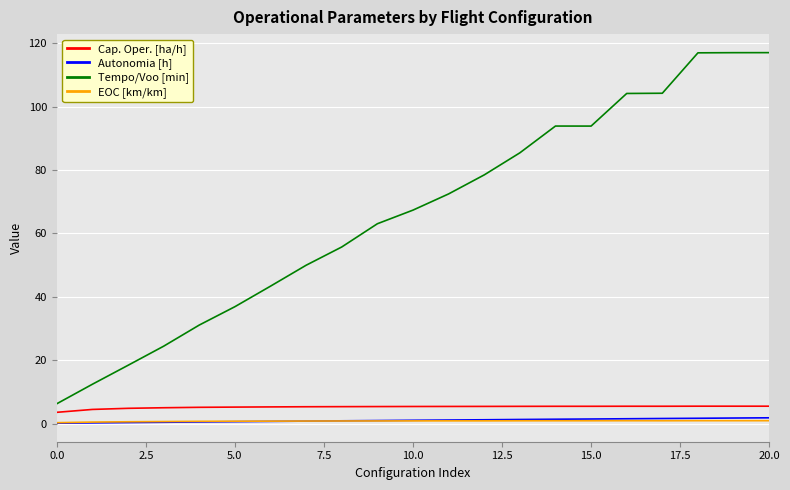

Which series has the largest total across all categories?

Tempo/Voo [min]